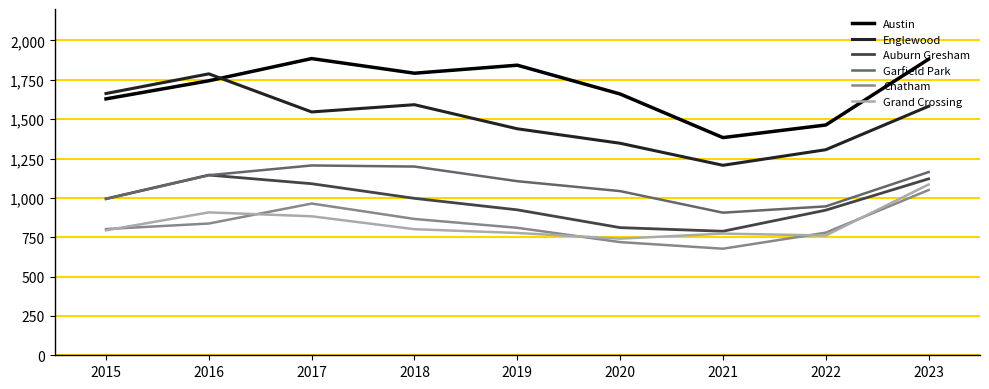

What is the total value across all series at 2015?

6876